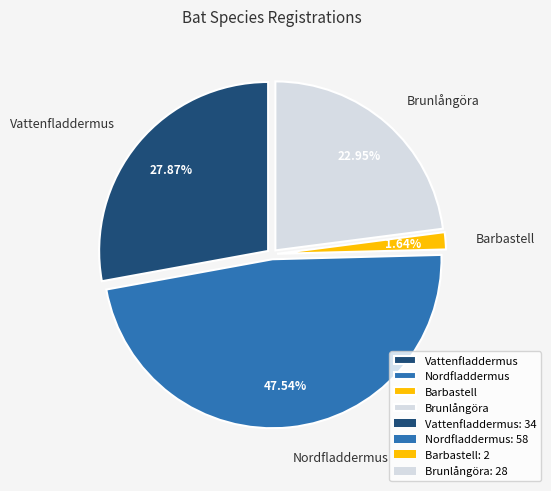

Is Barbastell the majority of the pie?

No